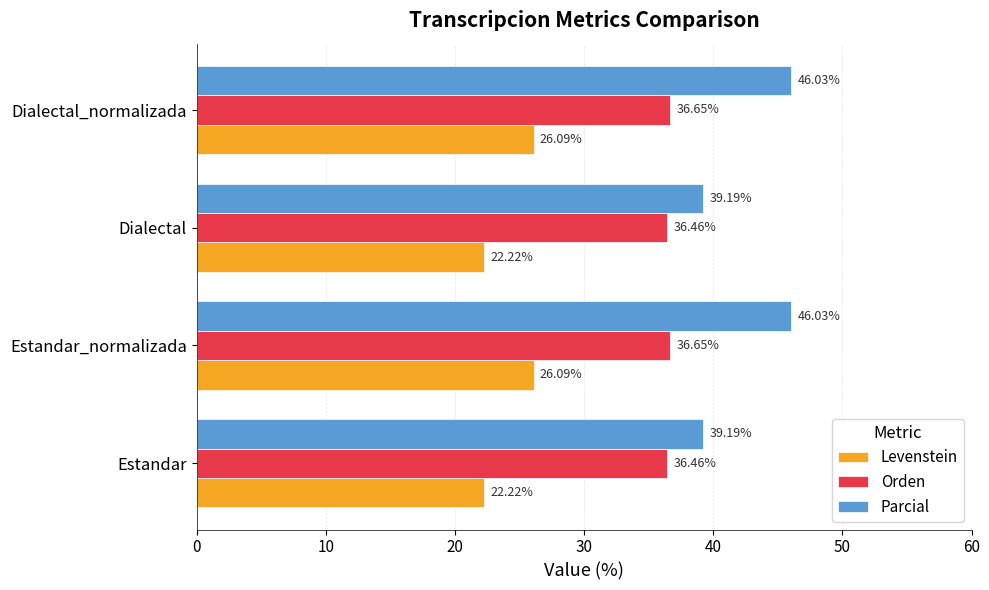

Between Estandar_normalizada and Dialectal, which series saw the biggest shift?

Parcial